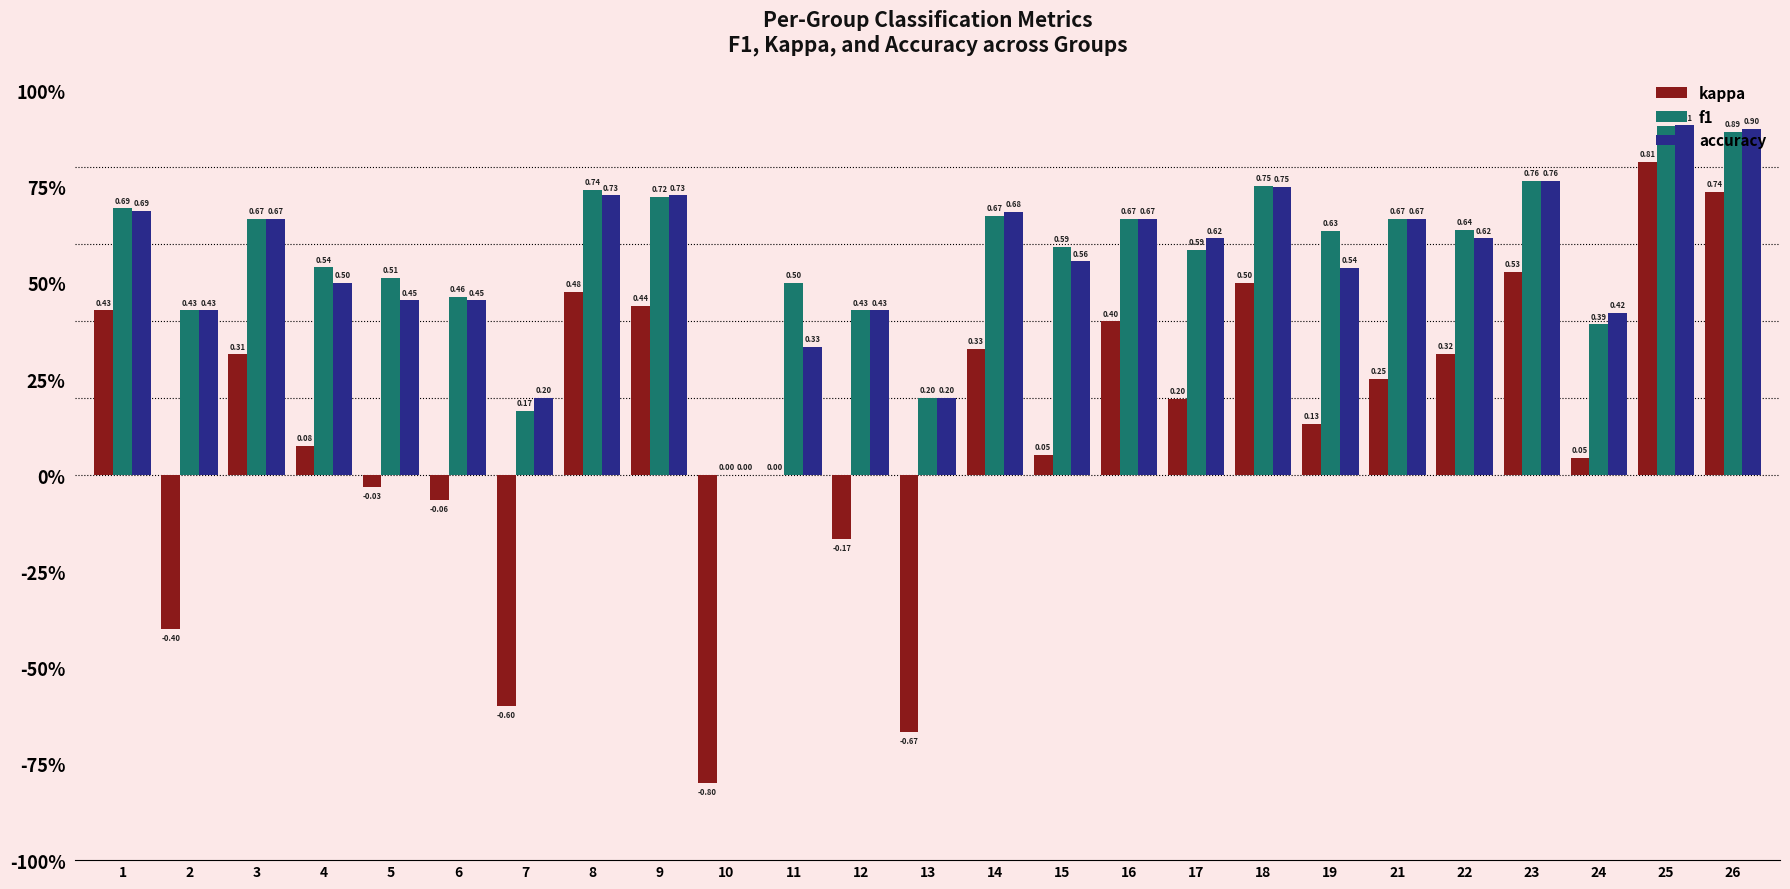

Are the bars horizontal?

No